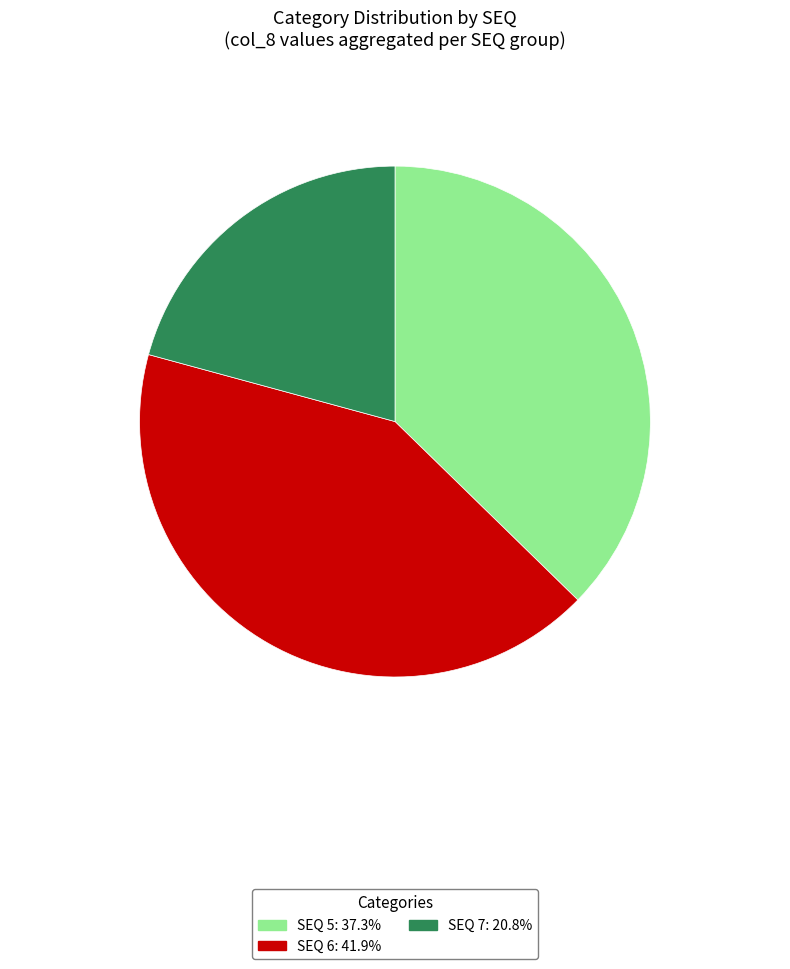

Count the number of slices in the pie.

3